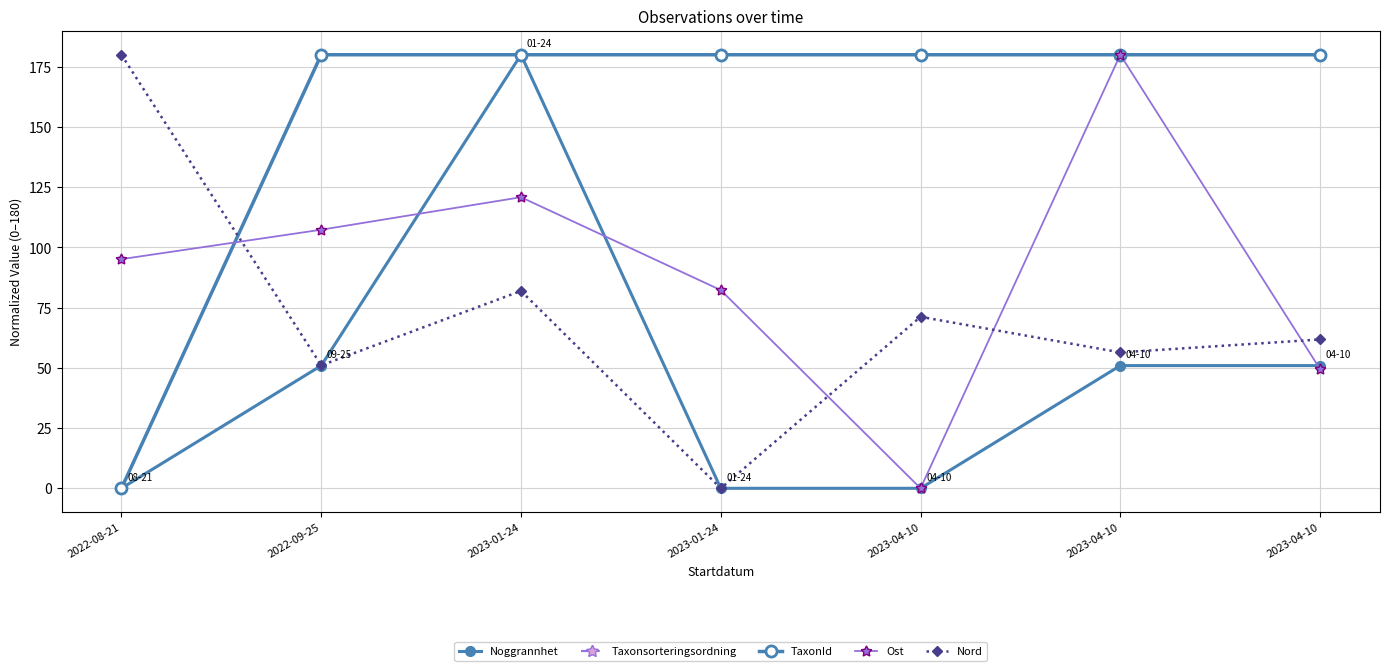

True or false: TaxonId has more than 0 interior local peaks.

False